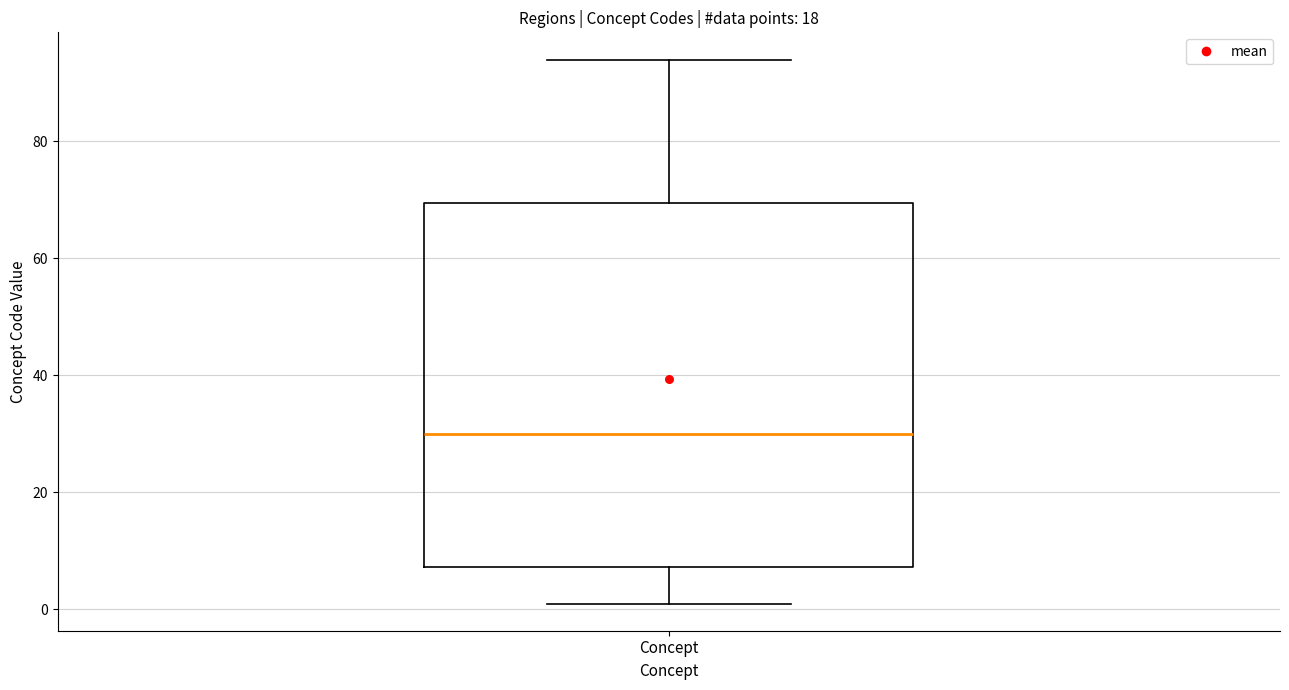

Transcribe this box plot: give where the median line is, the range the box spans, and where the two whiskers end, as read against the y-axis. The values are not printed on the chart, so give them approximately, as read against the axis.

median 30, box 8 to 70, whiskers 2 to 94